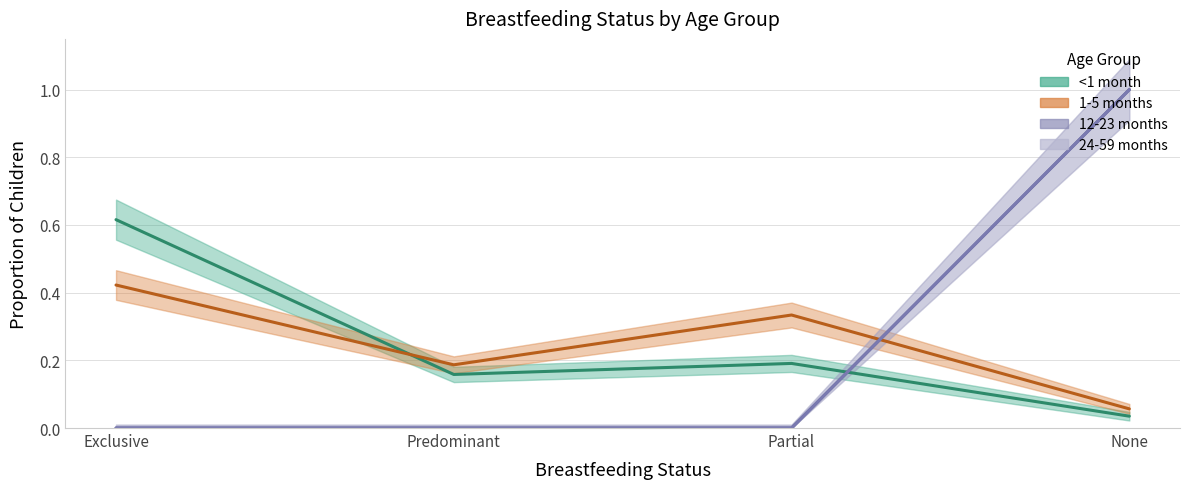

What is the label of the 1st point from the right?

None